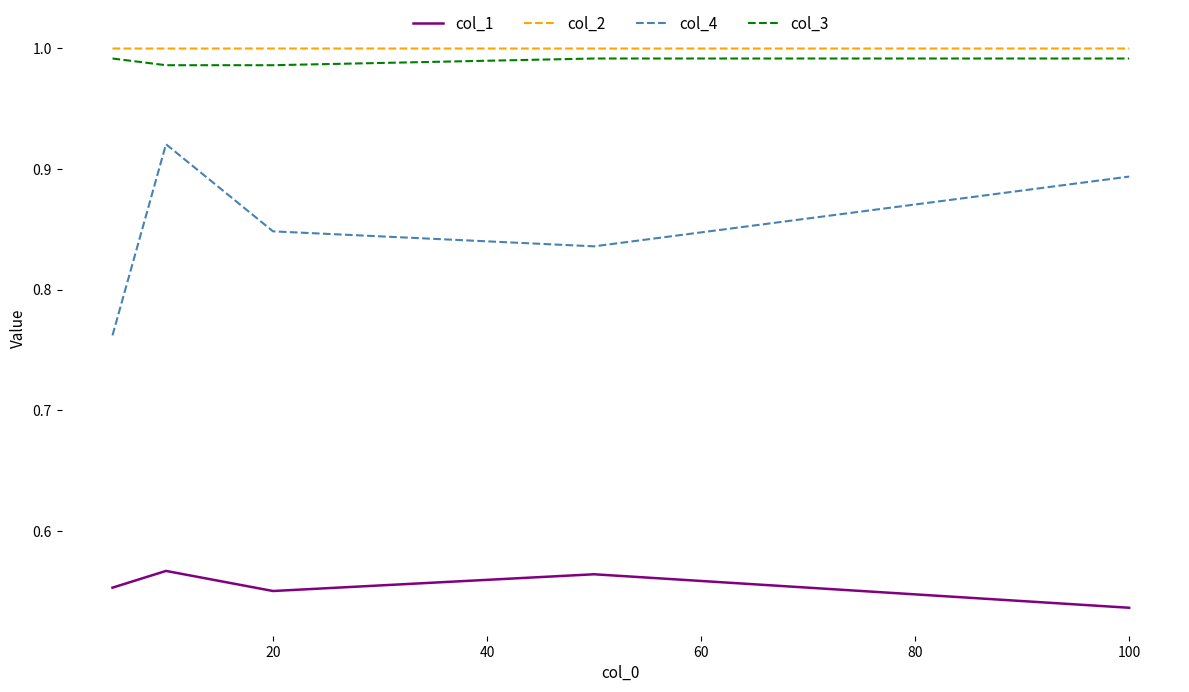

Which series has the widest spread of values?

col_4